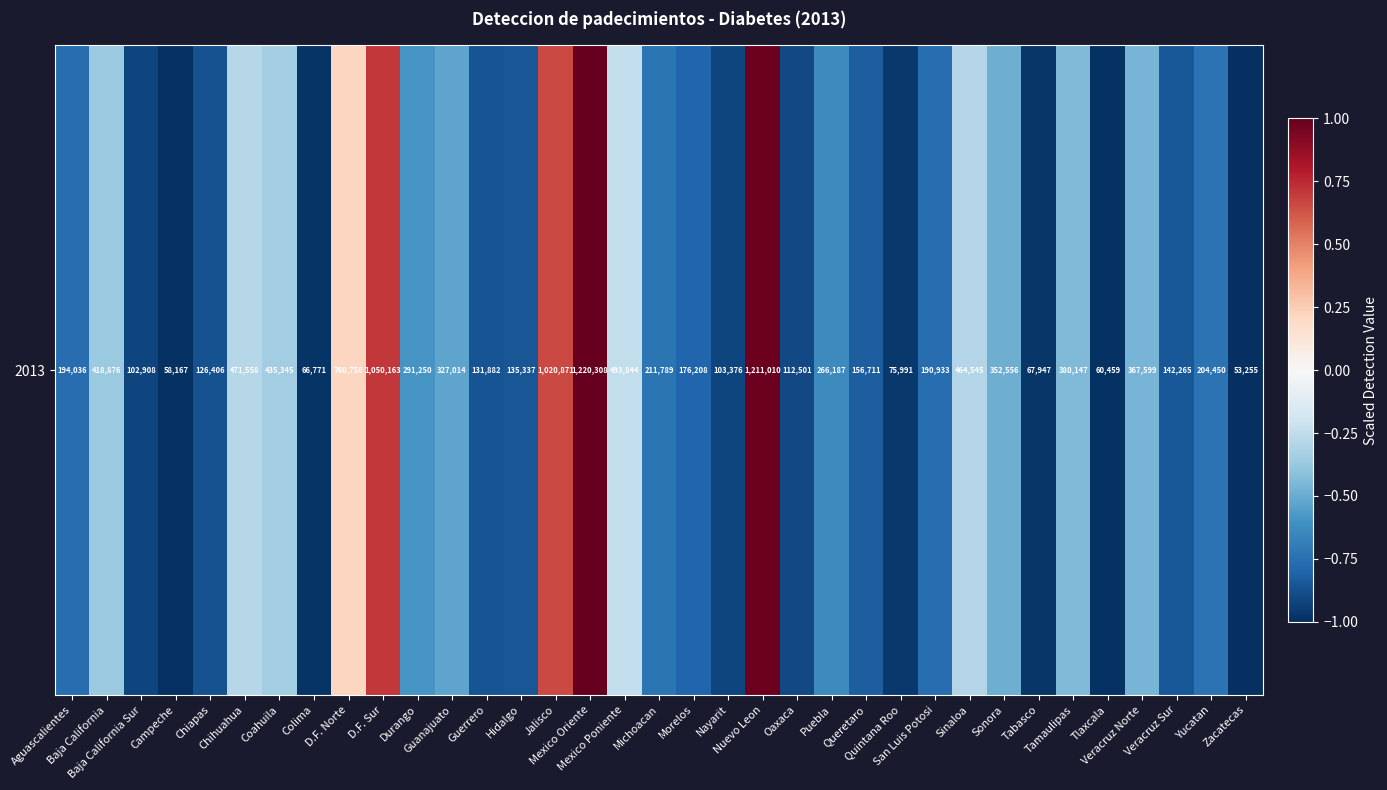

At which category does the chart reach its minimum across all series?

Zacatecas